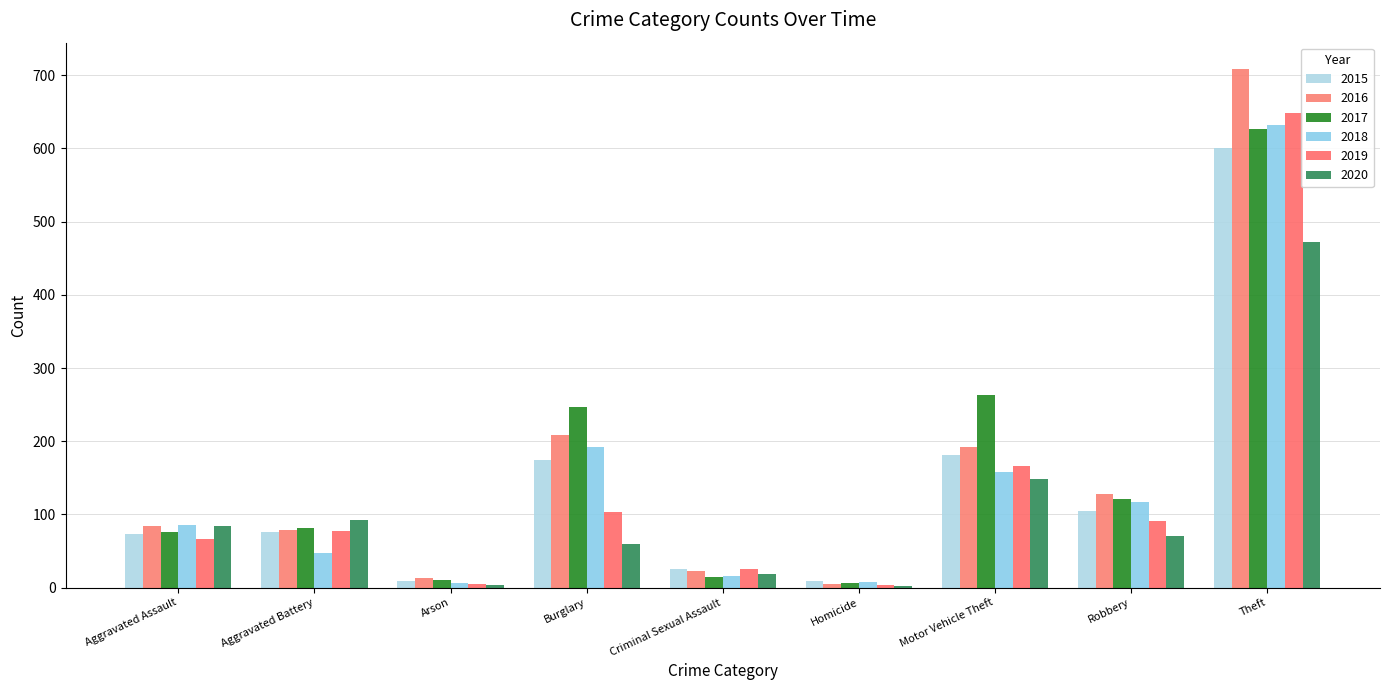

Between Aggravated Battery and Robbery, which is larger?

Robbery